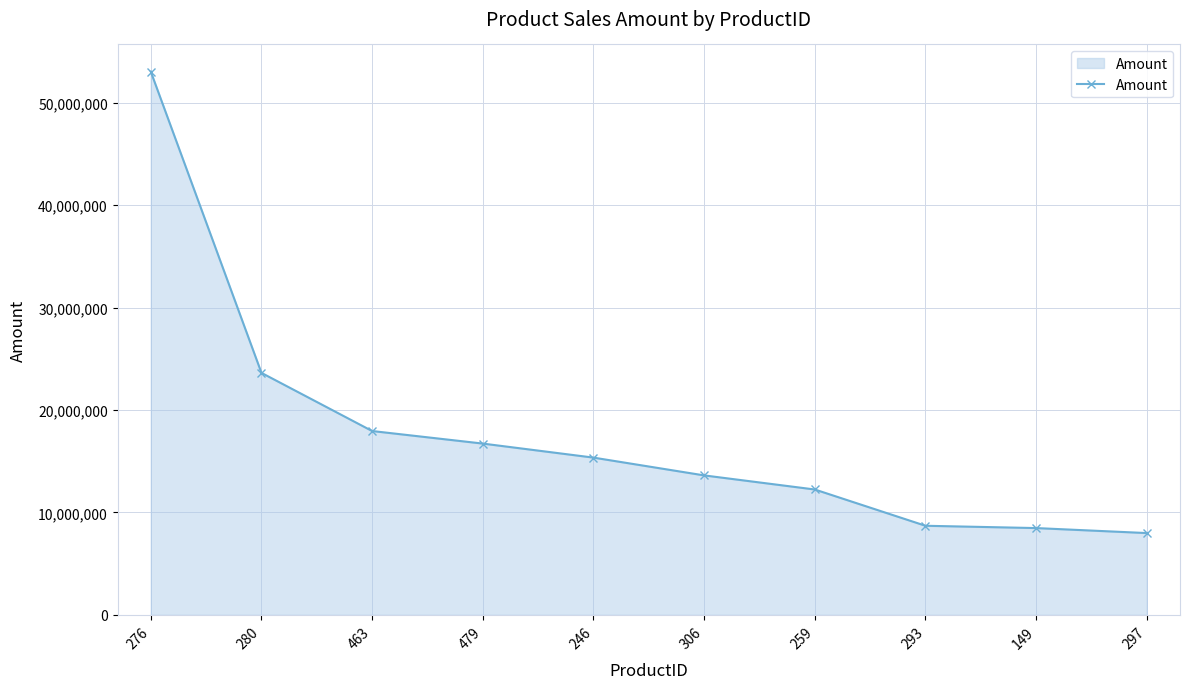

How many categories are shown in the chart?

10